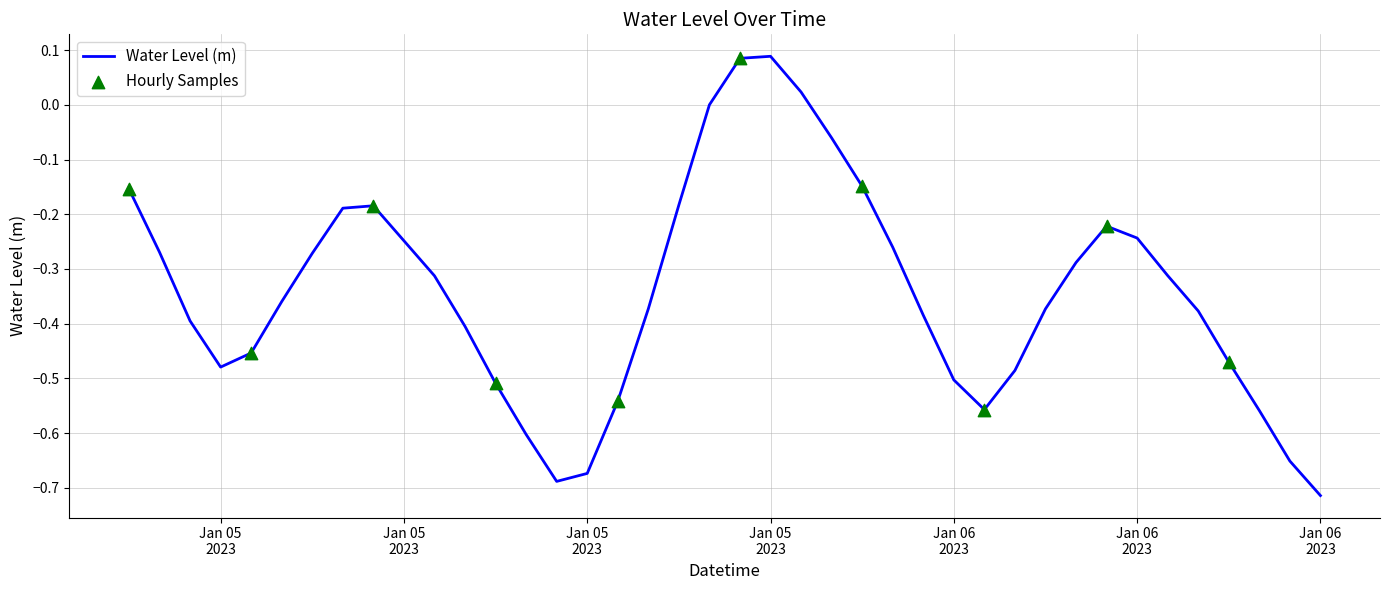

What is the difference between the maximum and minimum values?

0.8